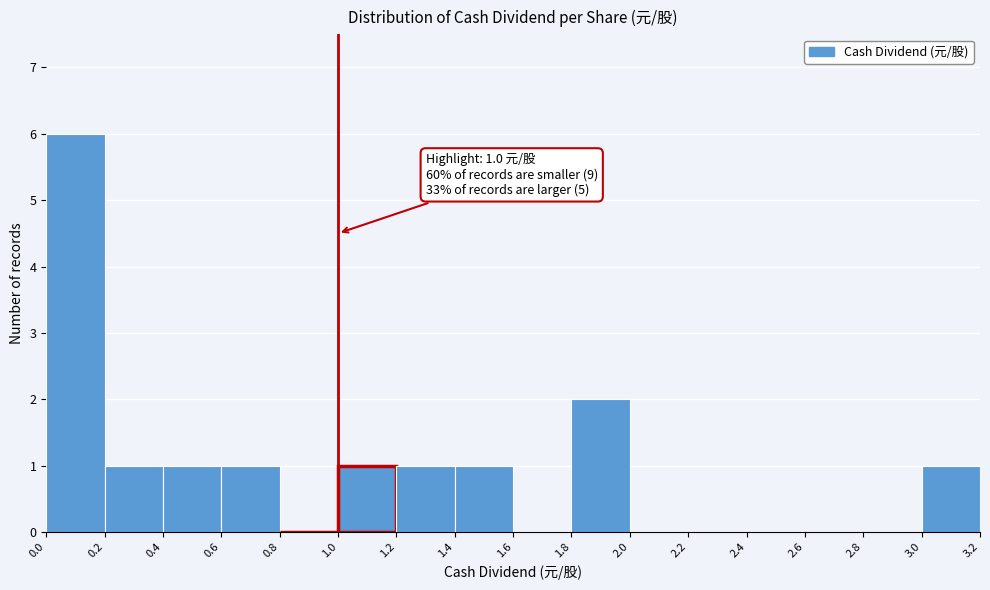

Which range on the x-axis has the tallest bar?

0.0 to 0.2